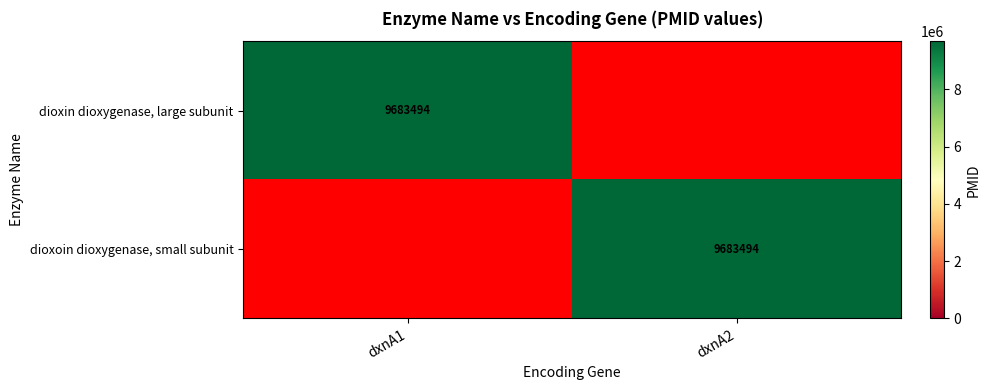

What is the spread (max minus min) of values at dxnA1?

9683494